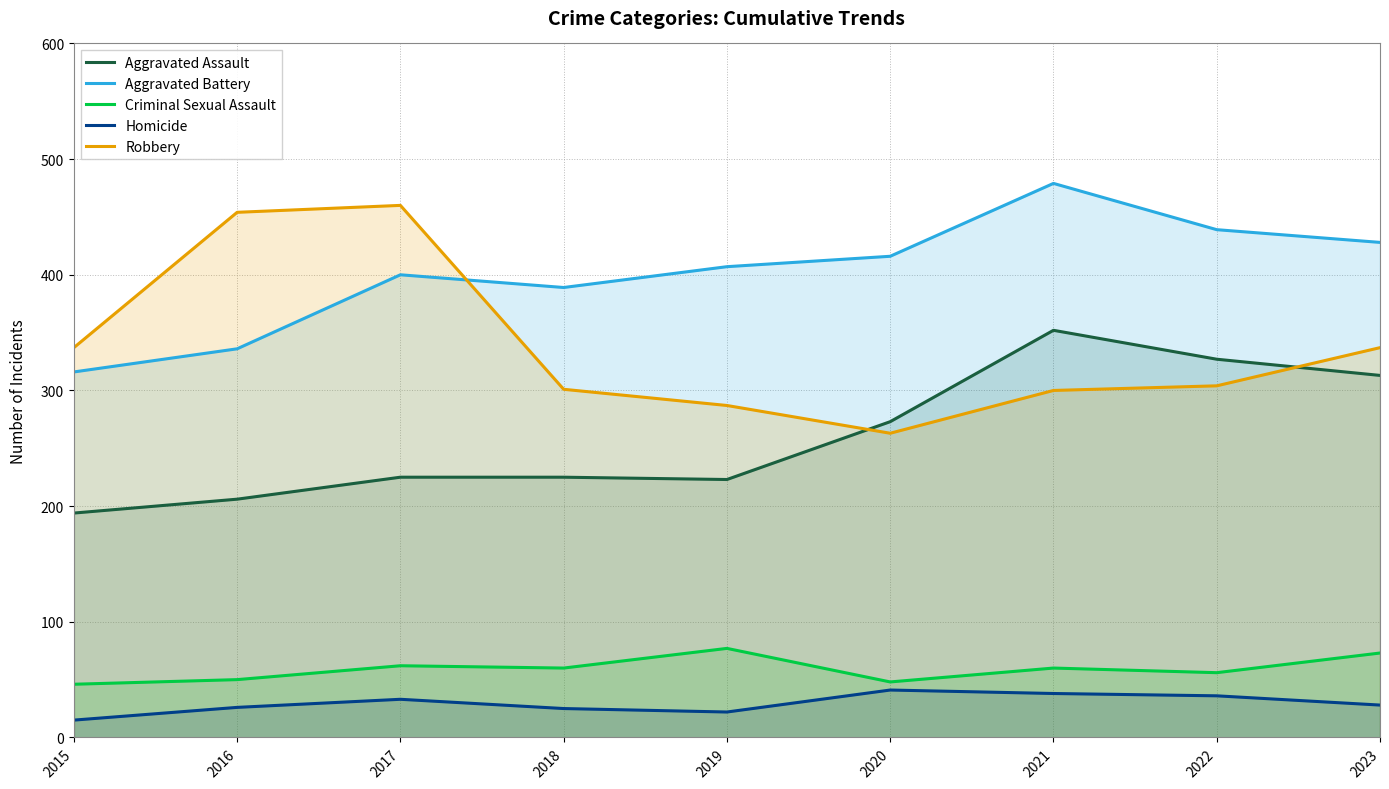

What is the minimum value shown in the chart?

15